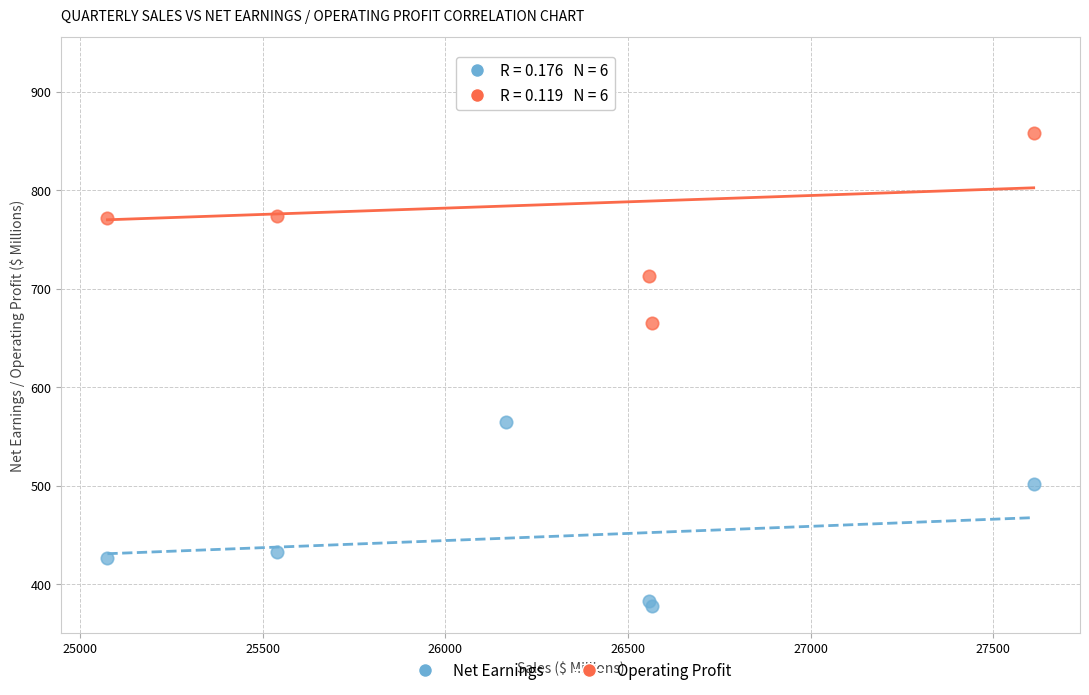

Across all series, what Y value is closest to 653?

665